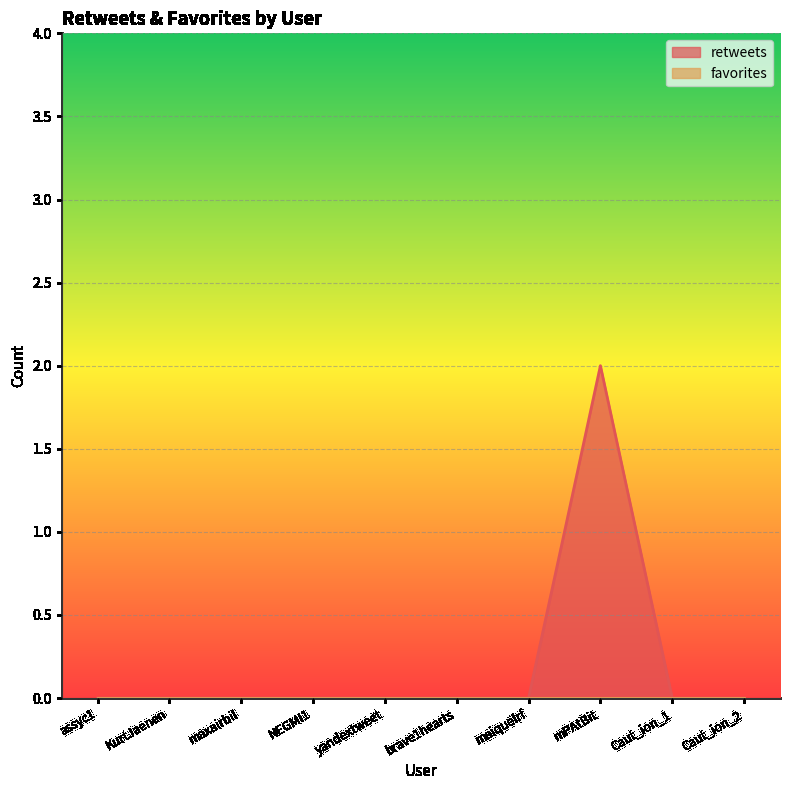

What is the greatest value displayed?

2